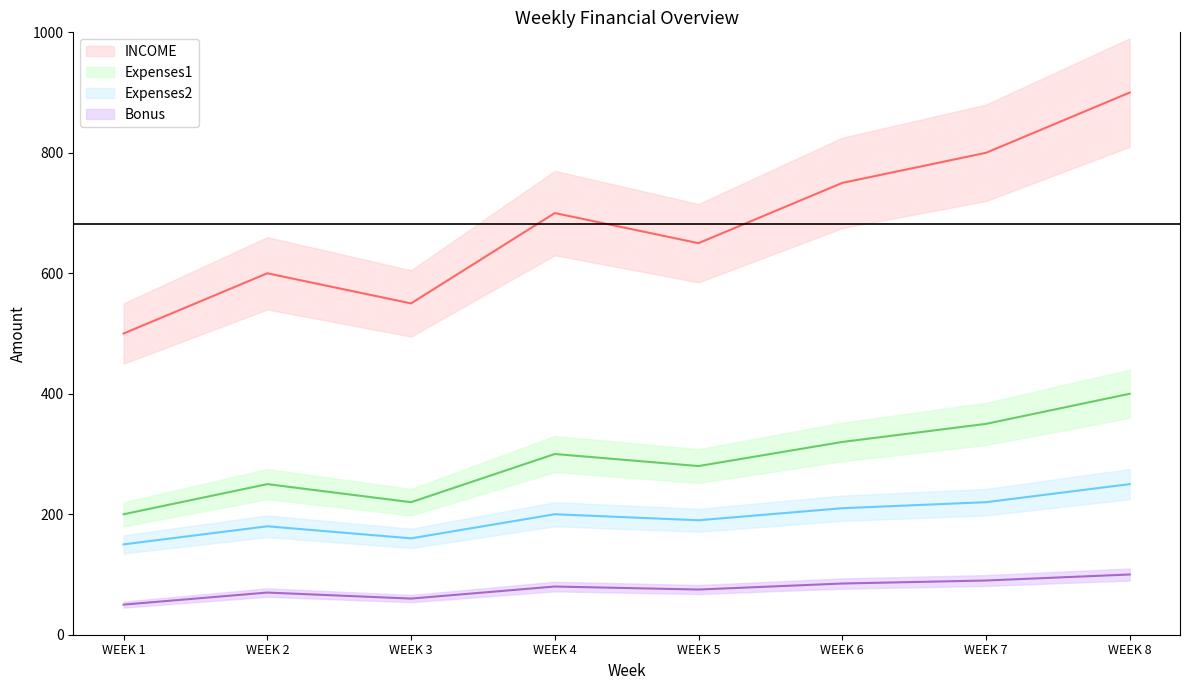

True or false: Expenses2 and INCOME intersect in this chart.

False